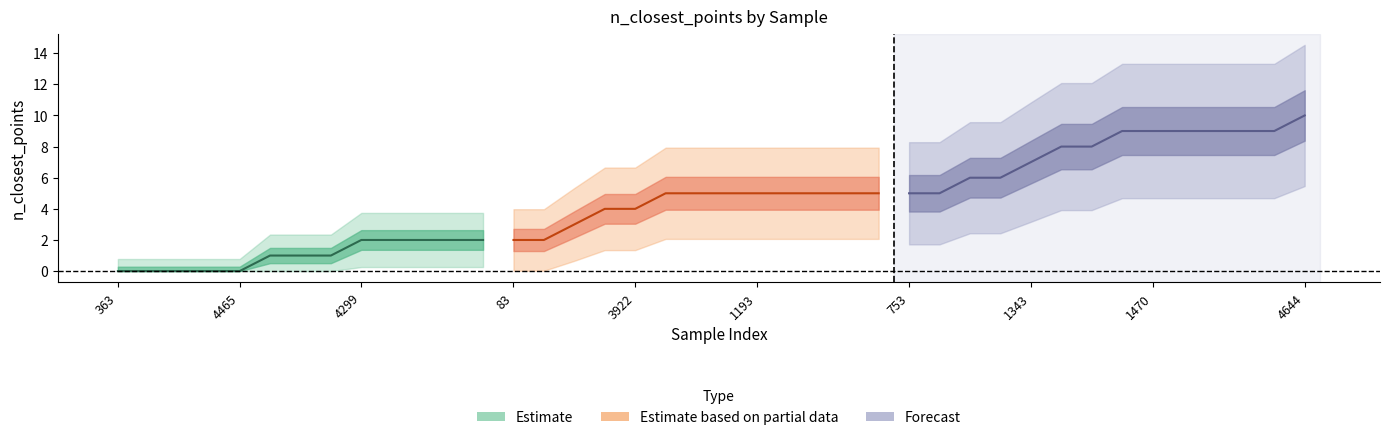

What is the change in value from 572 to 1193?

+4